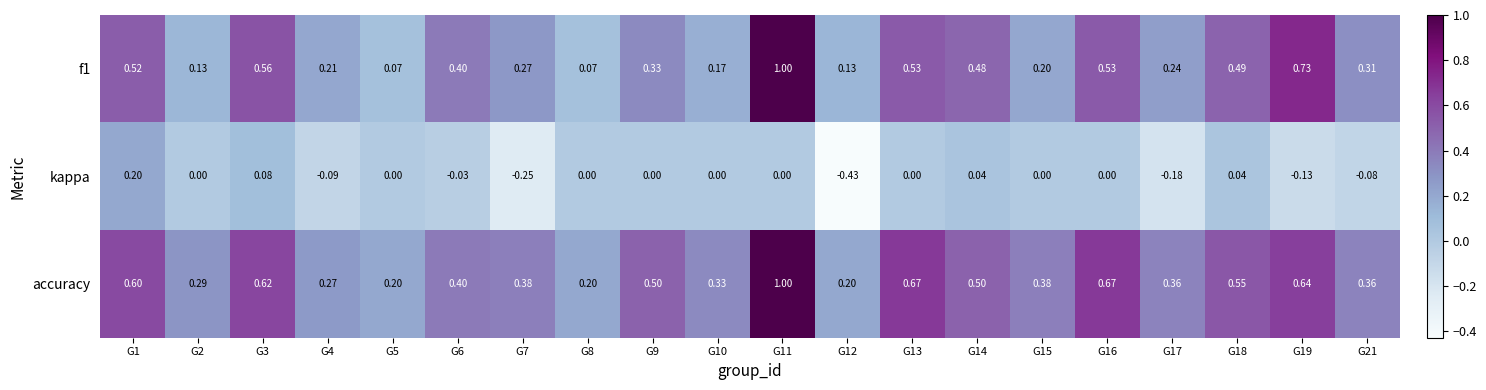

Which series has the largest total across all categories?

accuracy